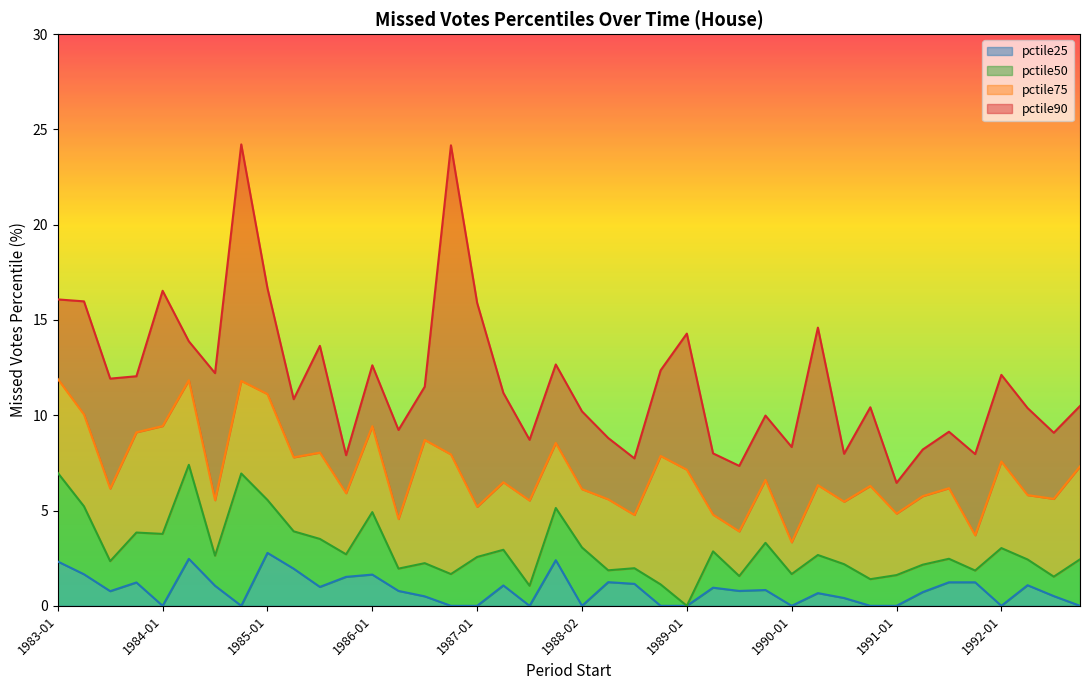

At how many categories does at least one series exceed 3?

40